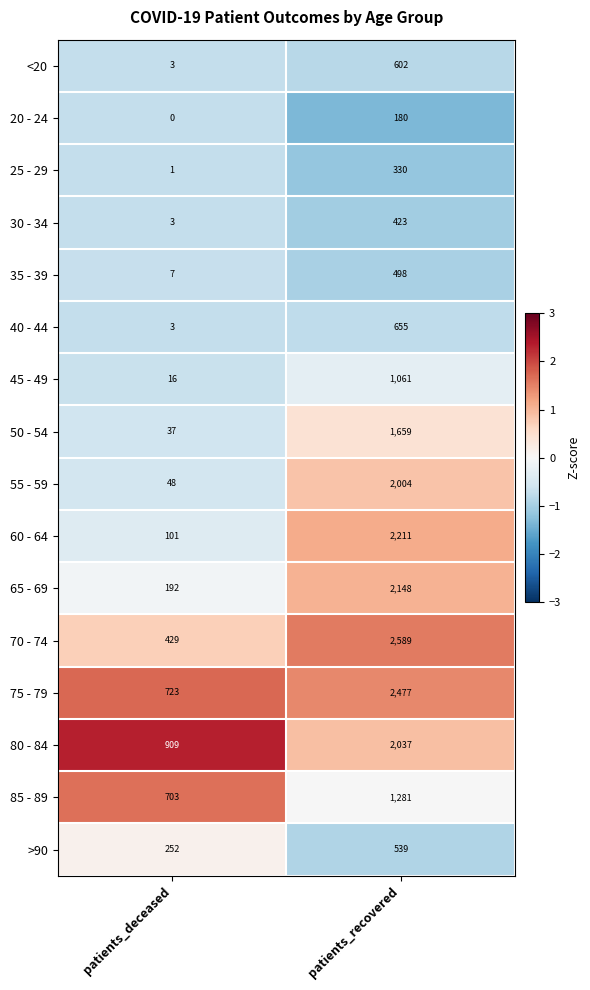

What is the total value across all series at patients_deceased?

3427